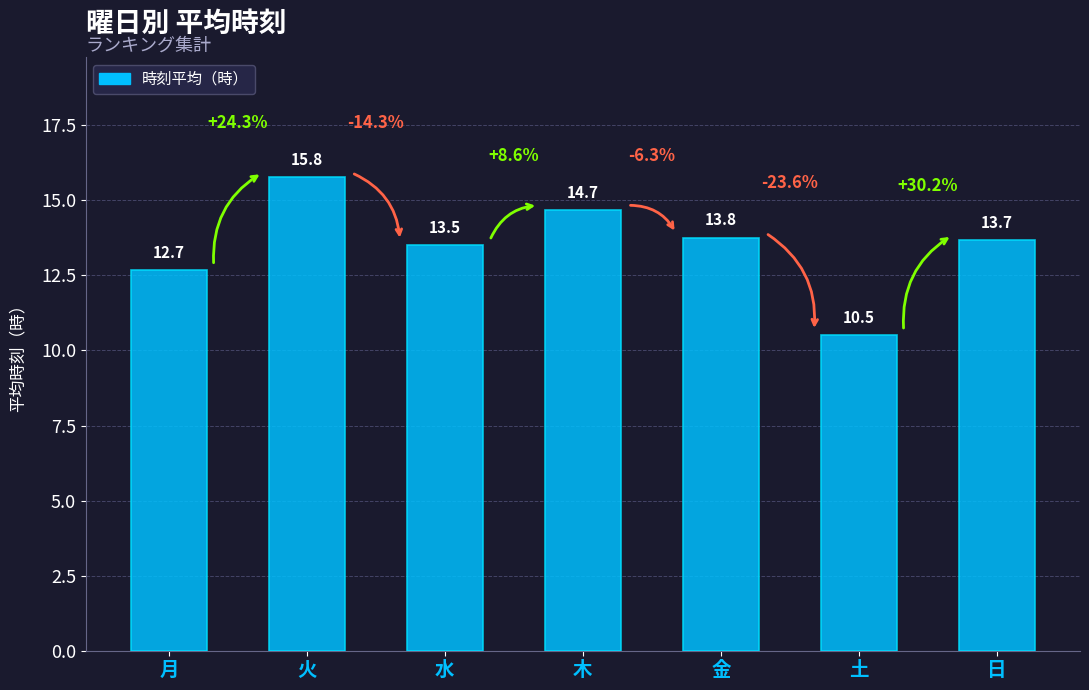

True or false: the data shows 18.2 at 土.

False